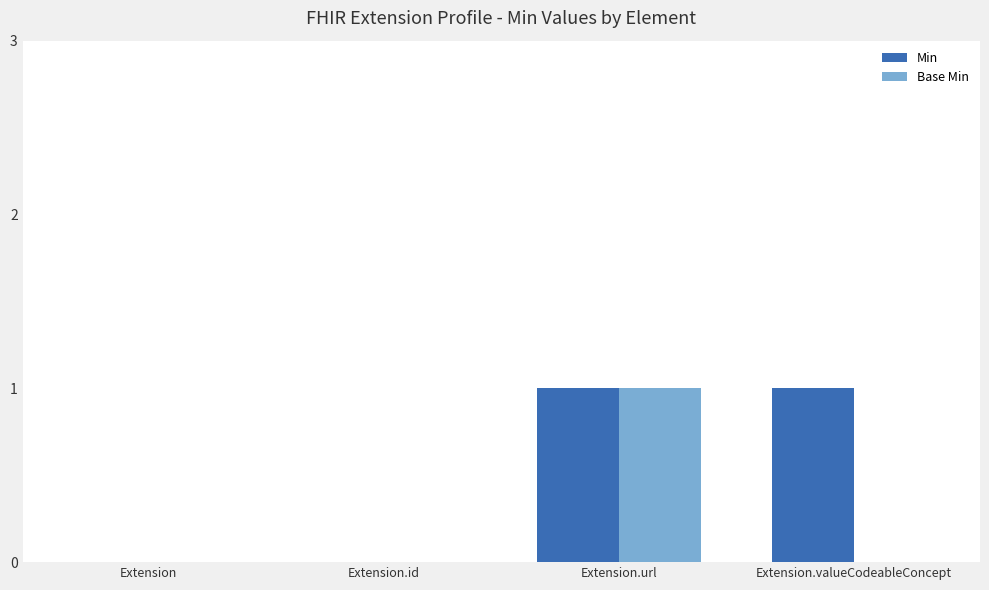

Is it true that Min equals 1 at Extension.valueCodeableConcept?

True